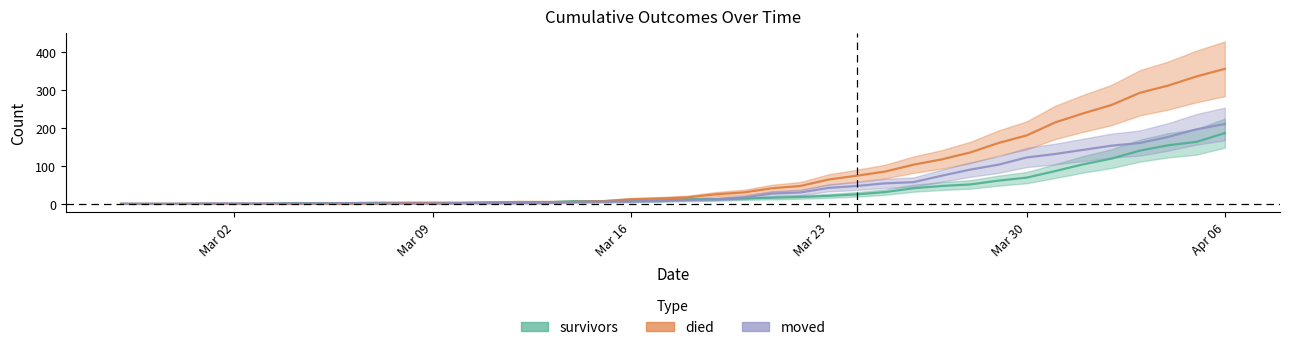

What is the sum of the survivors values at 2020-04-04 and 2020-03-22?

172